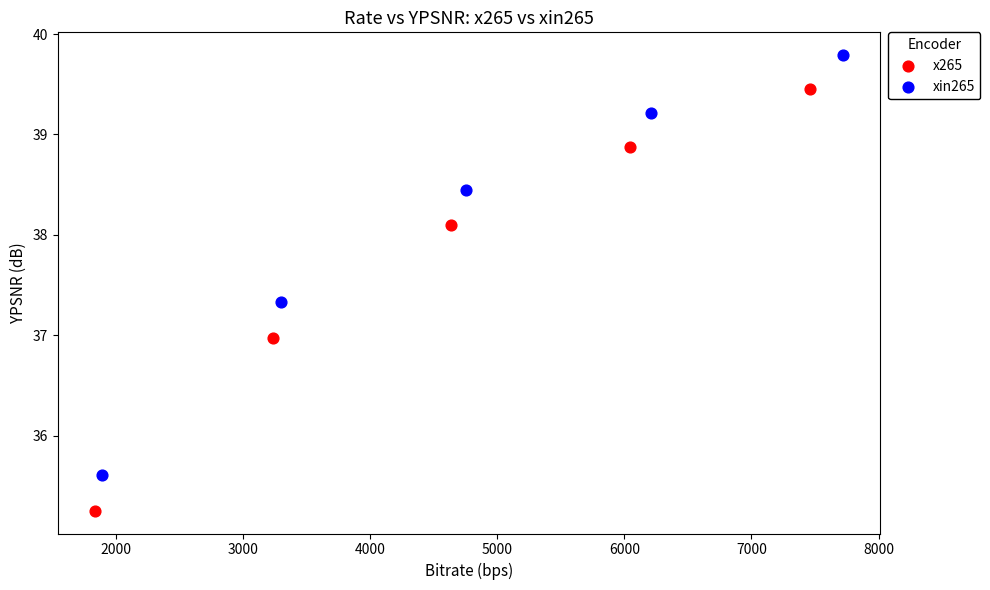

Which series has the widest spread of Y values?

x265